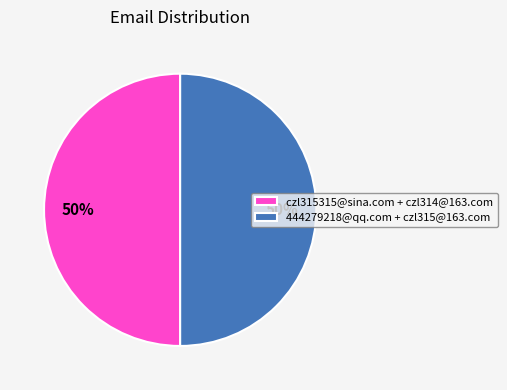

What percentage is the 444279218@qq.com + czl315@163.com slice, to the nearest percent?

50%